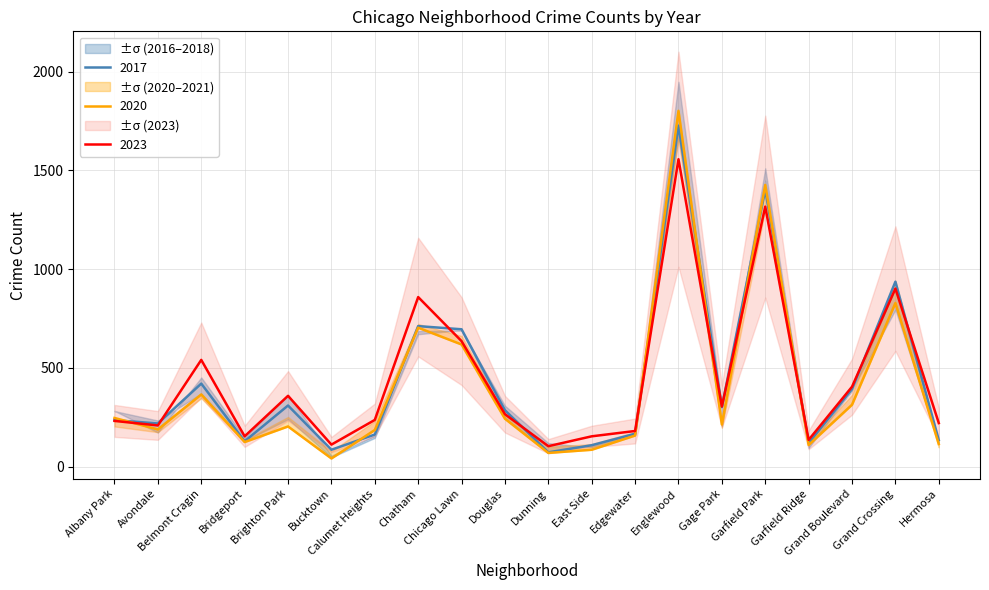

What is the label of the 16th point from the right?

Brighton Park